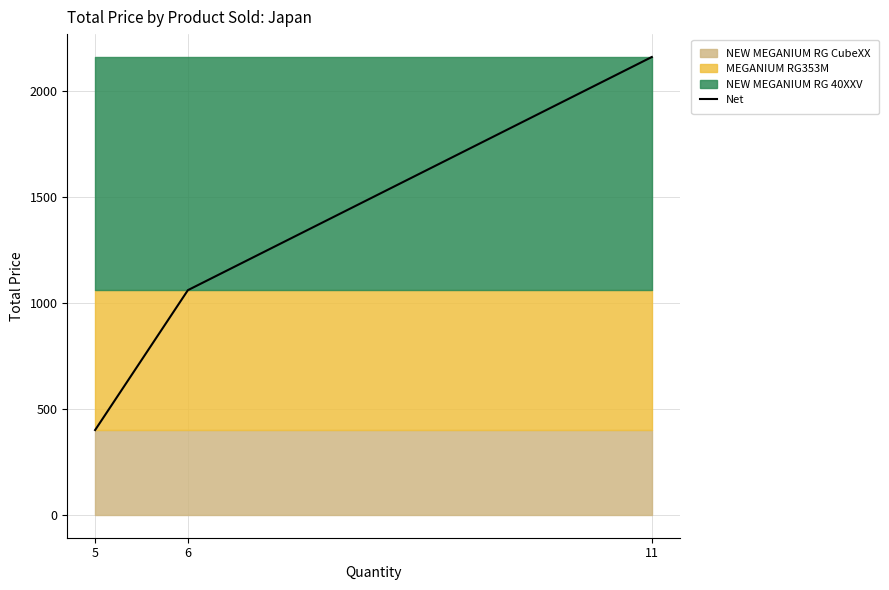

List the labels in order of value, smallest first.

5, 6, 11